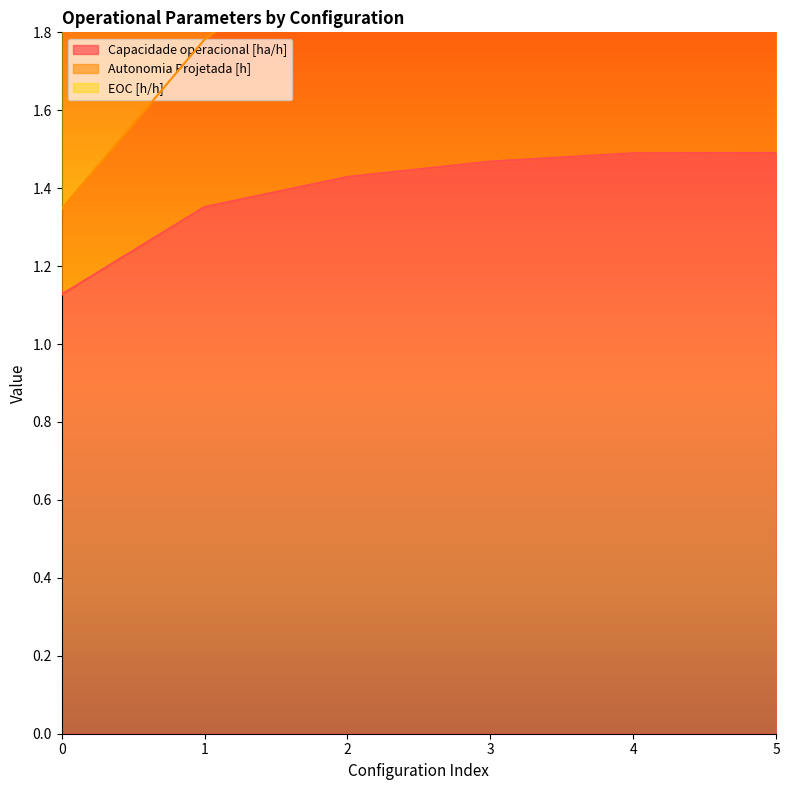

True or false: Autonomia Projetada [h] and Capacidade operacional [ha/h] intersect in this chart.

False